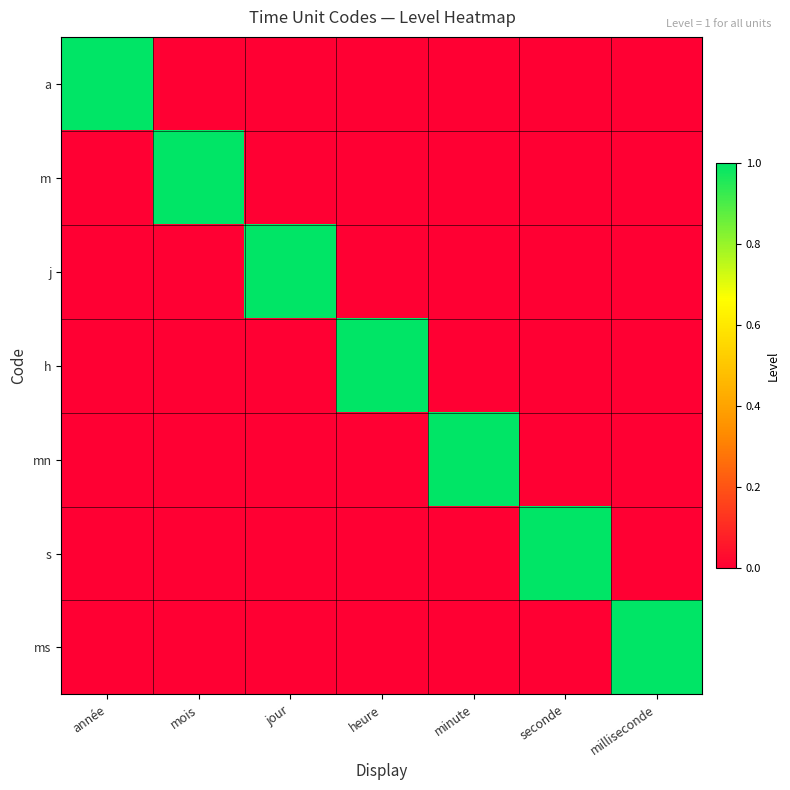

At which label does mn reach its minimum?

année